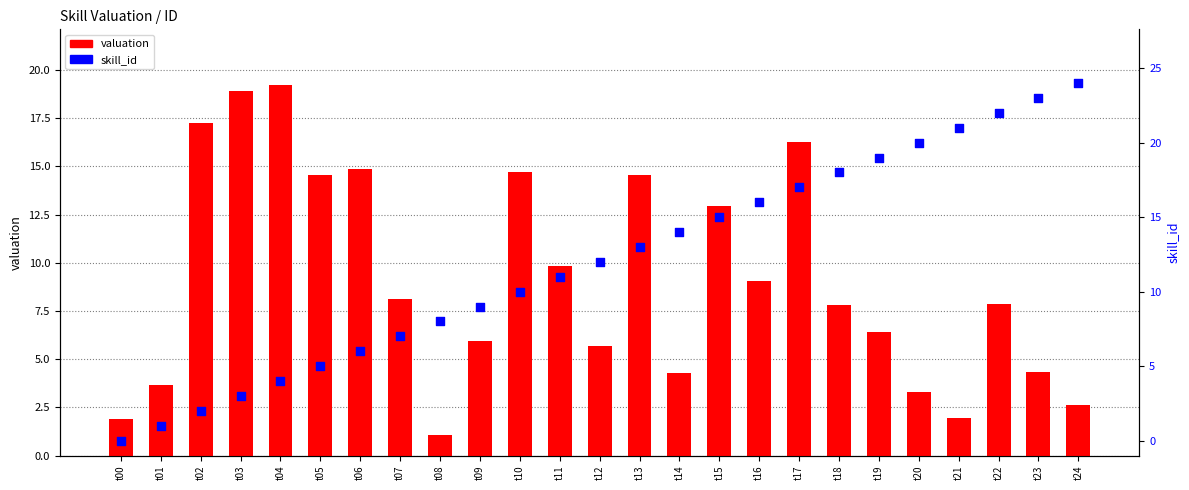

What is the total value across all series at t12?

17.7